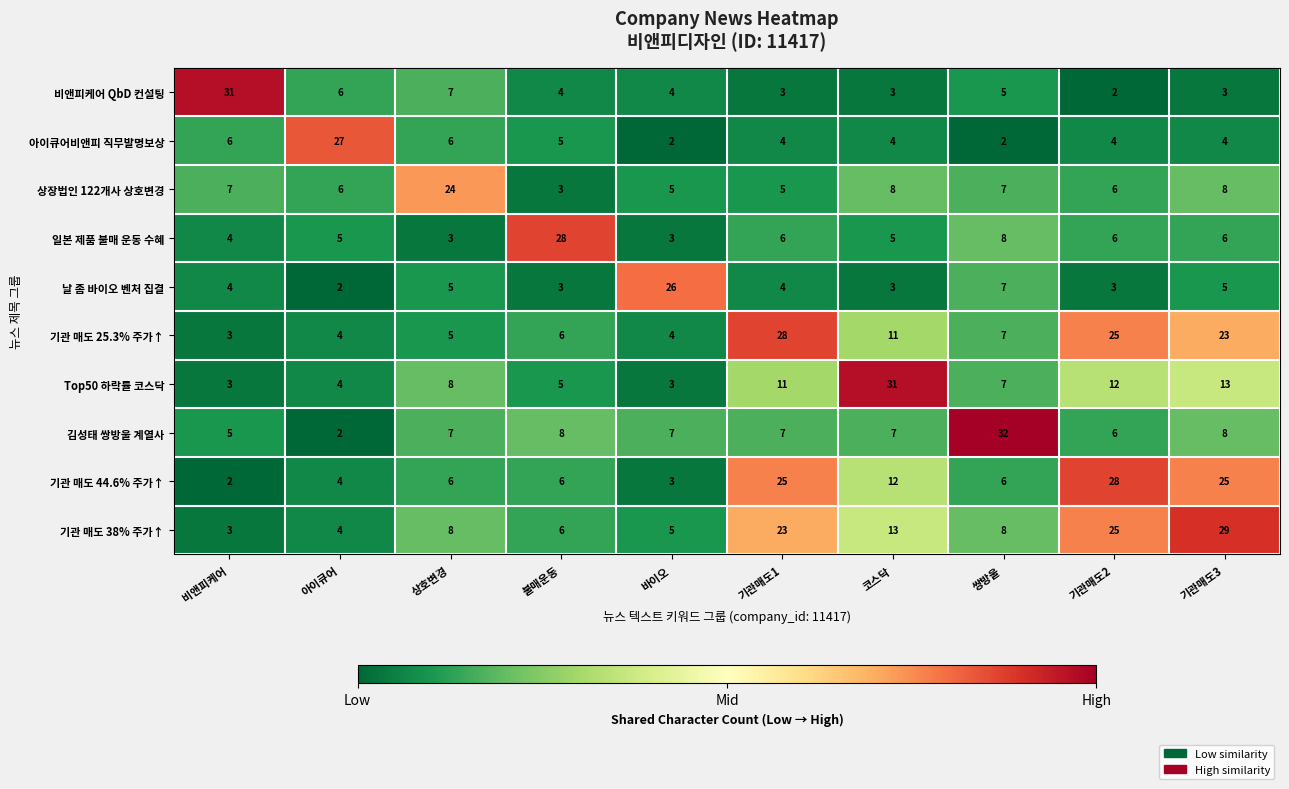

Is it true that 날 좀 바이오 벤처 집결 equals 44 at 바이오?

False